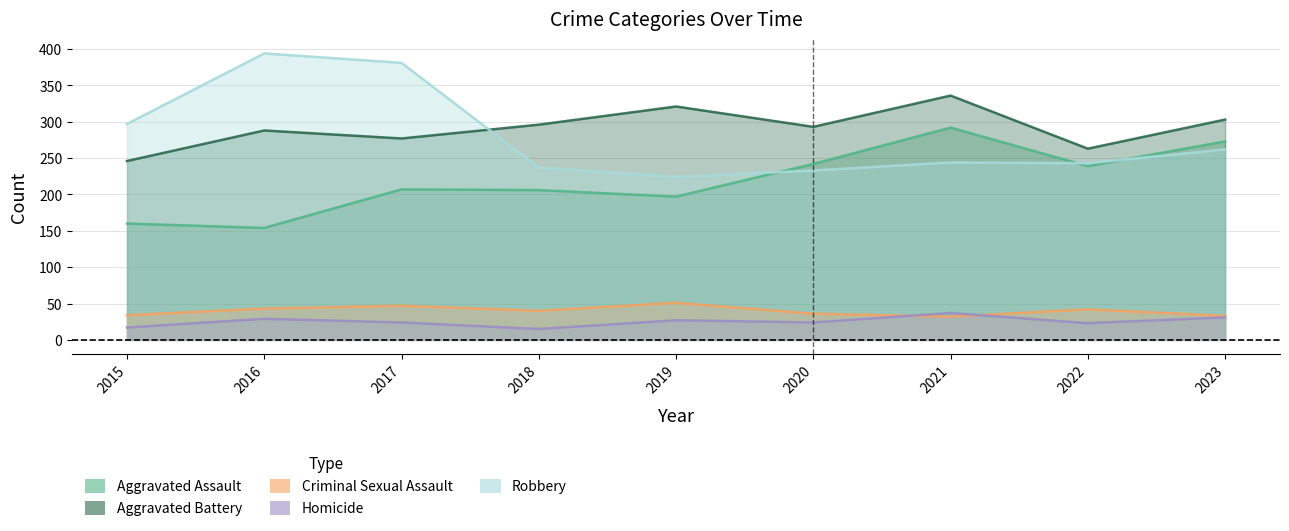

At how many categories does at least one series exceed 191?

9